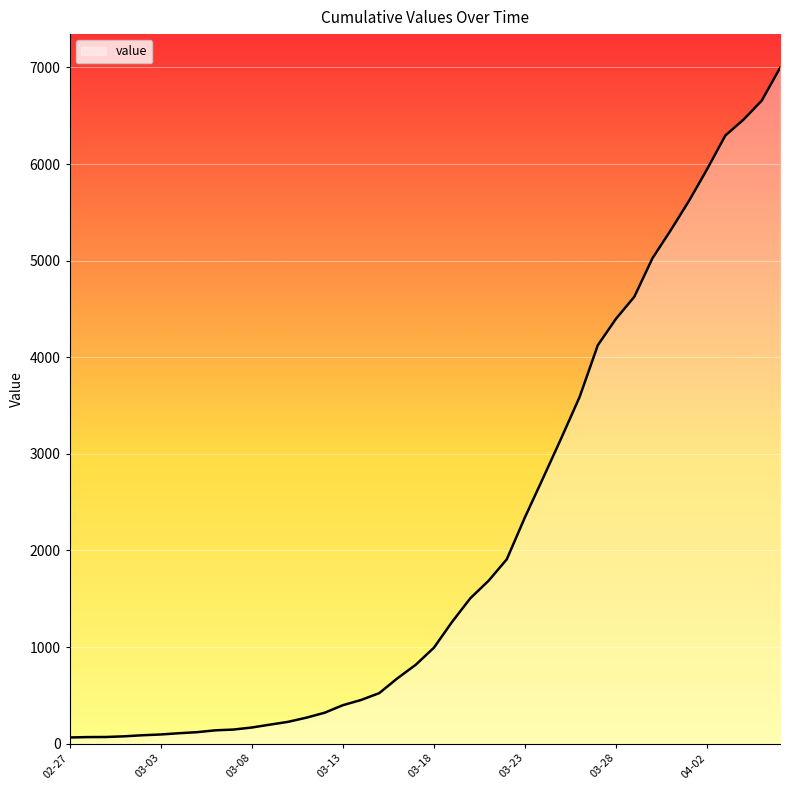

What is the difference between the maximum and minimum values?

6931